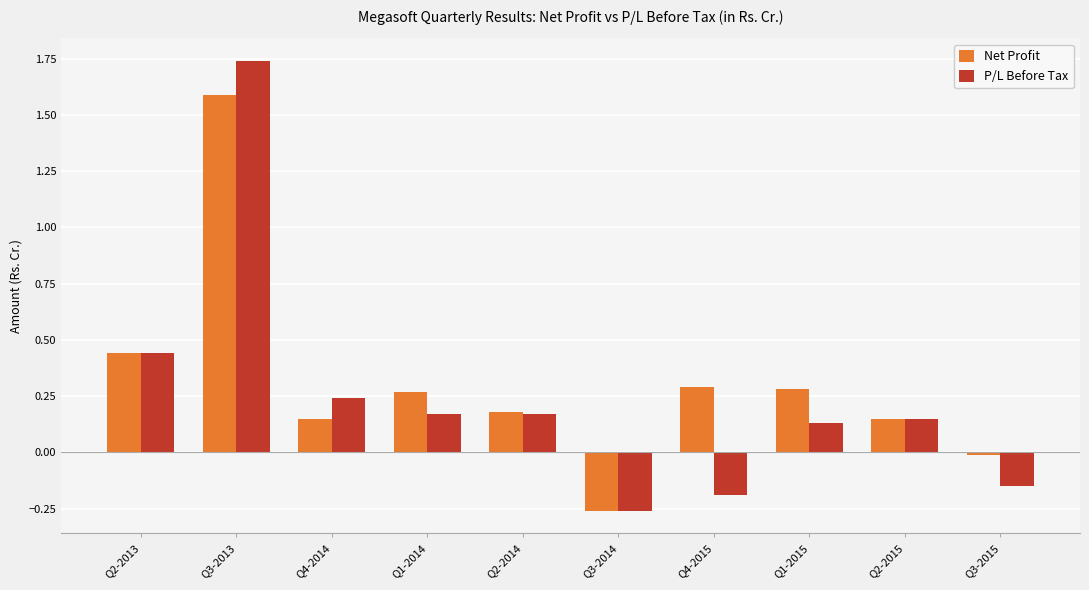

How many distinct data groups are displayed?

2